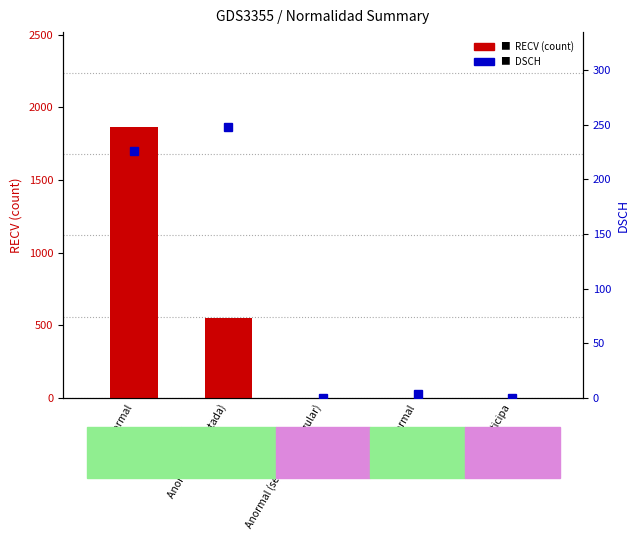

Is the value of DSCH at Normal greater than the value of RECV at Anormal (servicio no regular)?

Yes